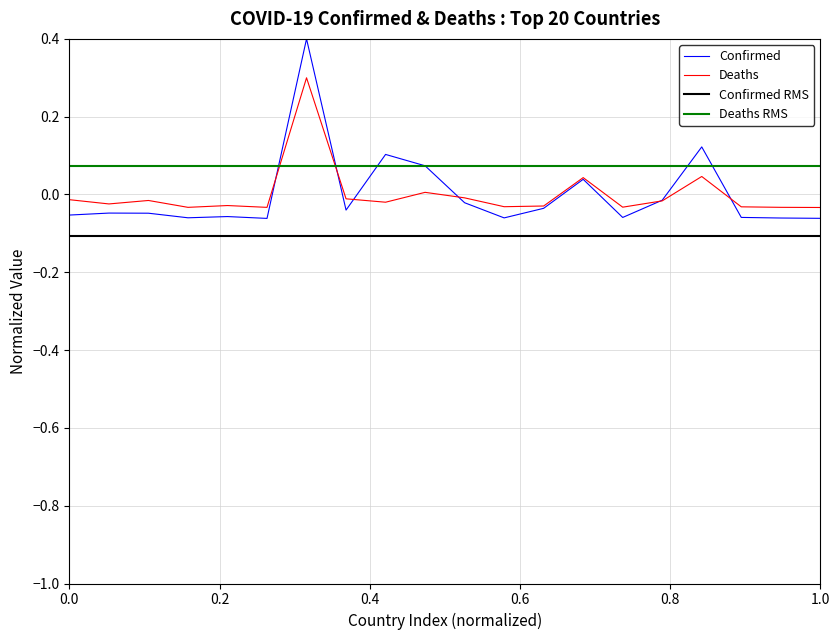

Reading left to right, what are all the values shown in this chart?

Confirmed: -0.1	-0.0	-0.0	-0.1	-0.1	-0.1	0.4	-0.0	0.1	0.1	-0.0	-0.1	-0.0	0.0	-0.1	-0.0	0.1	-0.1	-0.1	-0.1
Deaths: -0.0	-0.0	-0.0	-0.0	-0.0	-0.0	0.3	-0.0	-0.0	0.0	-0.0	-0.0	-0.0	0.0	-0.0	-0.0	0.0	-0.0	-0.0	-0.0